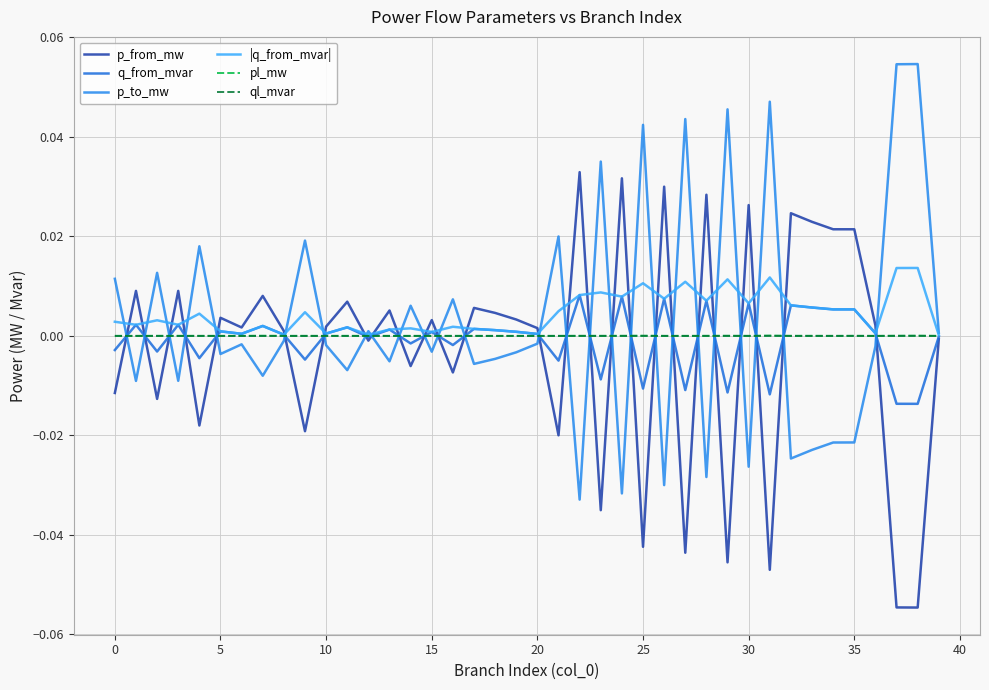

Does the chart have visible grid lines?

Yes